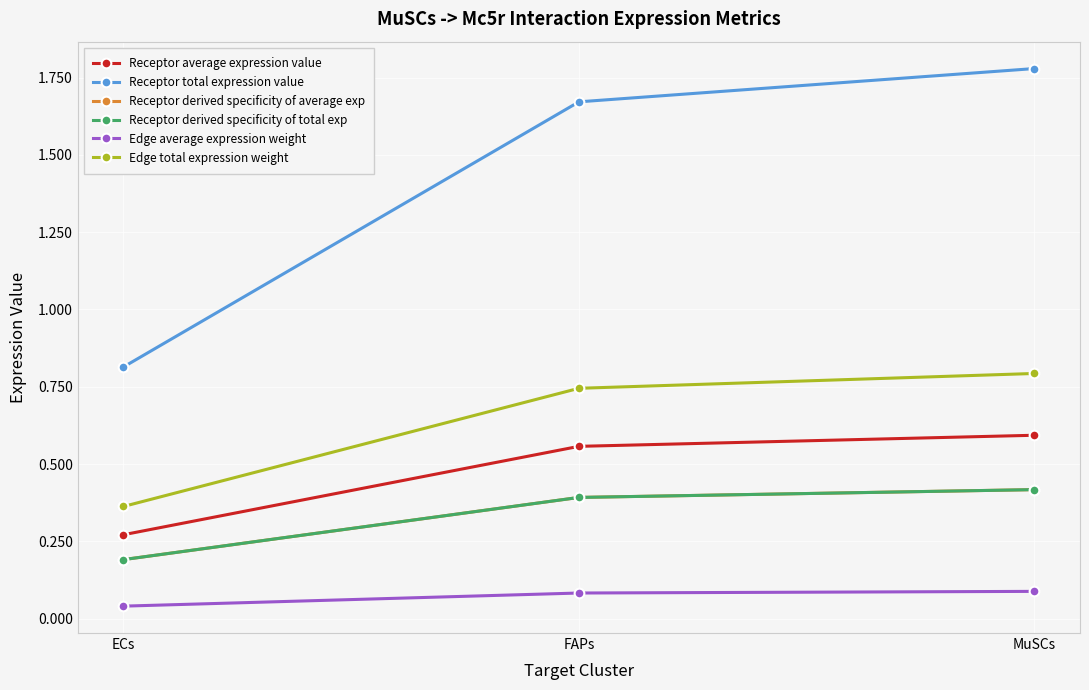

List the labels in order of Receptor average expression value value, smallest first.

ECs, FAPs, MuSCs